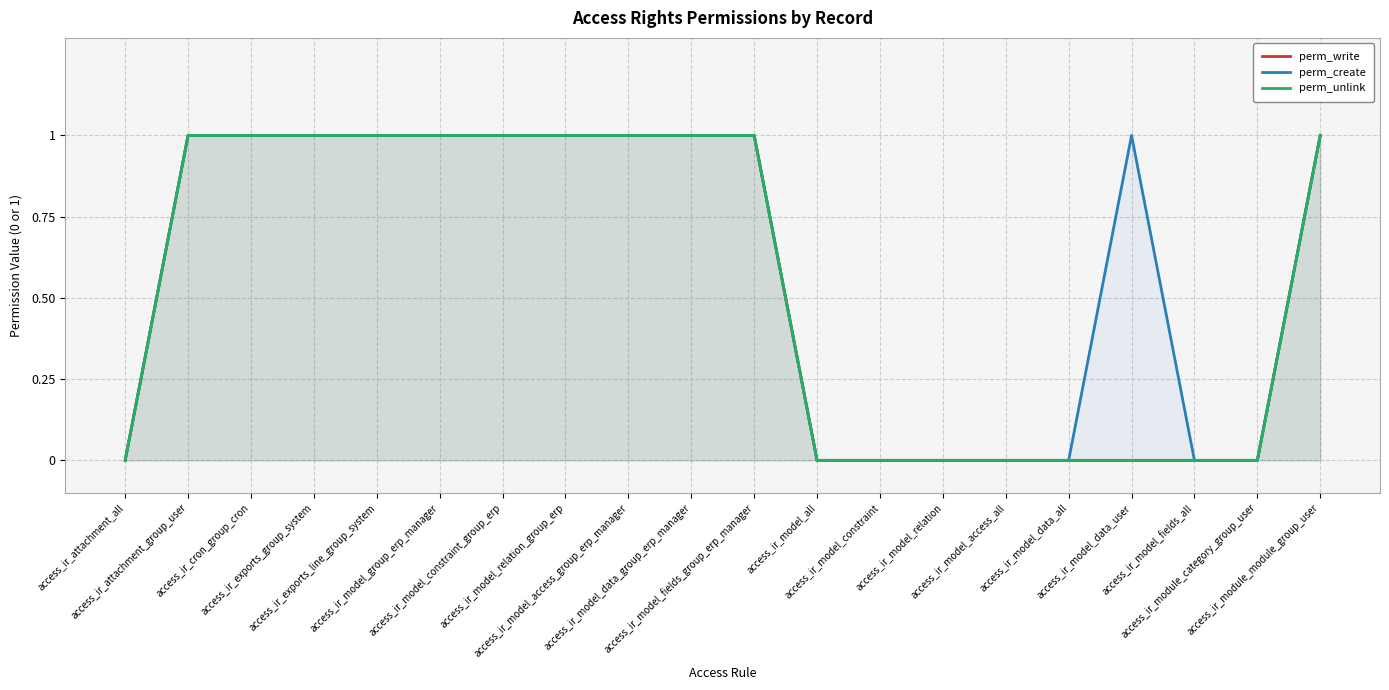

Count the perm_create values in the range 0 to 1.

20